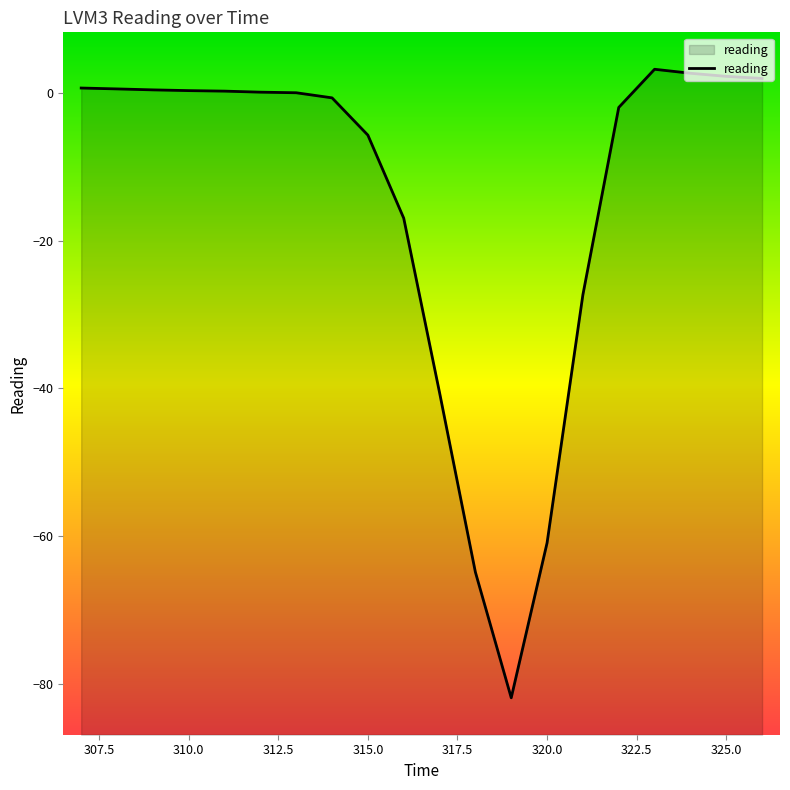

Between 316 and 317, which is larger?

316